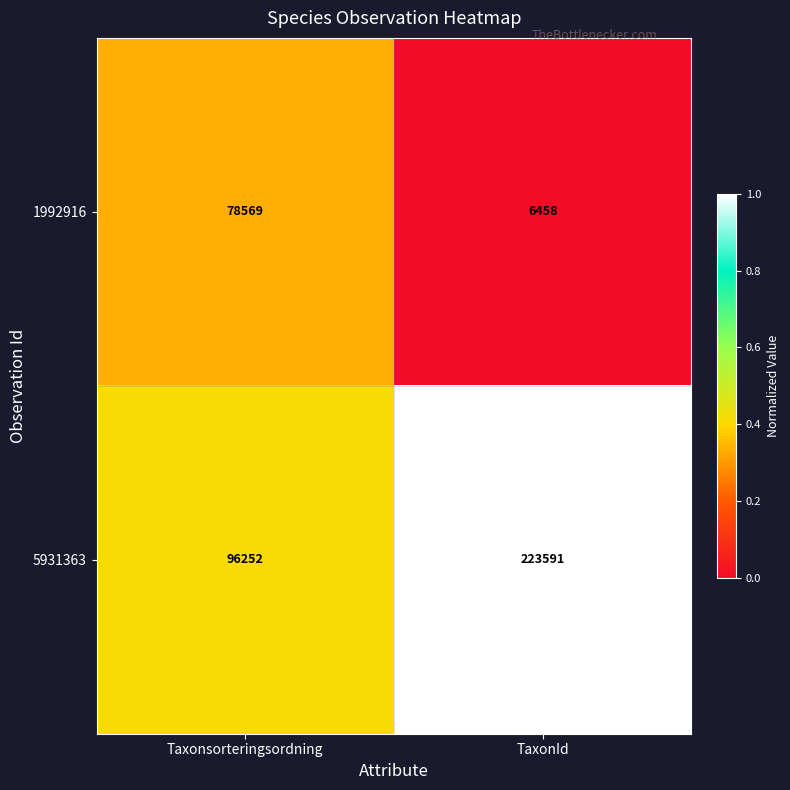

What is the sum of the 5931363 values at TaxonId and Taxonsorteringsordning?

319843